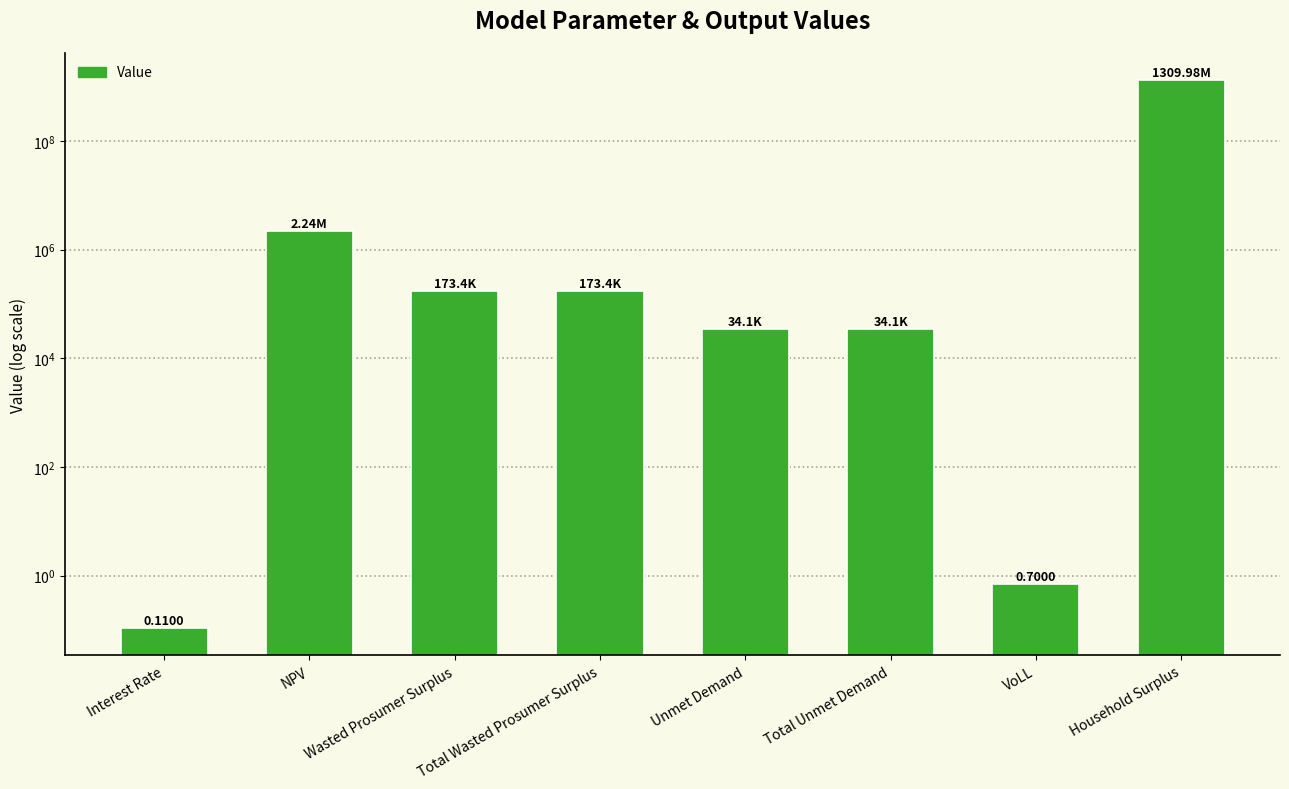

List the labels in order of value, largest first.

Household Surplus, NPV, Wasted Prosumer Surplus, Total Wasted Prosumer Surplus, Unmet Demand, Total Unmet Demand, VoLL, Interest Rate